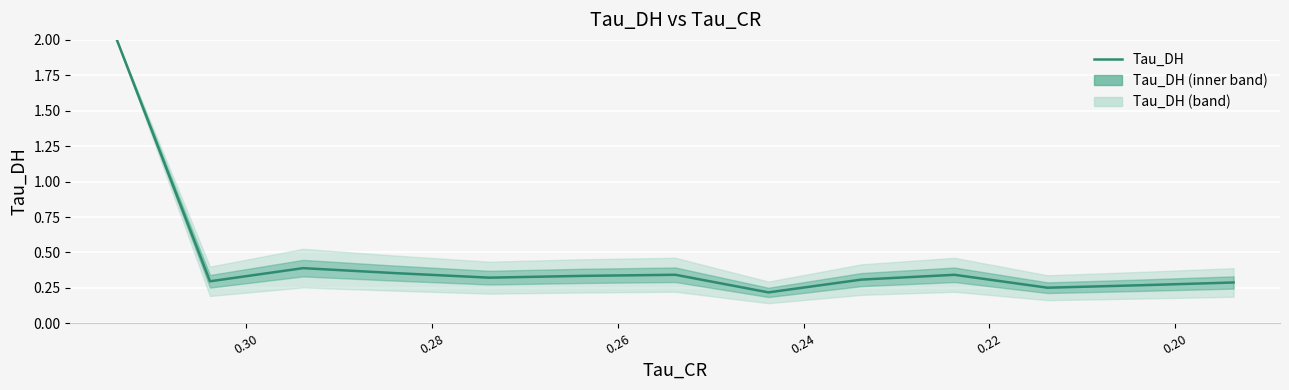

Does the chart display data point markers on the line(s)?

No